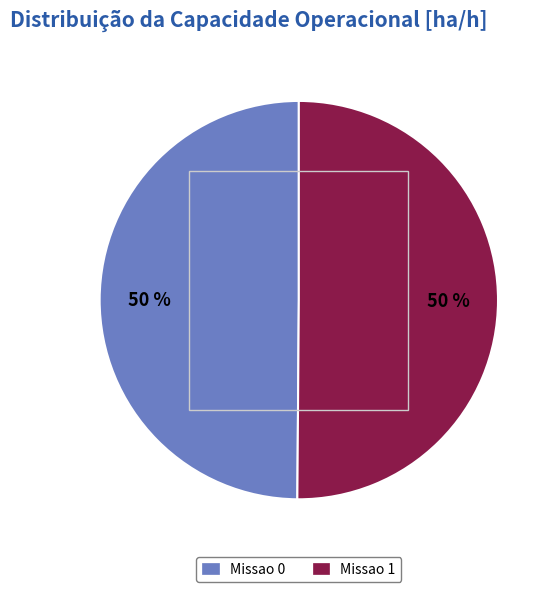

What is the ratio of the value at Missao 0 to the value at Missao 1?

1.0